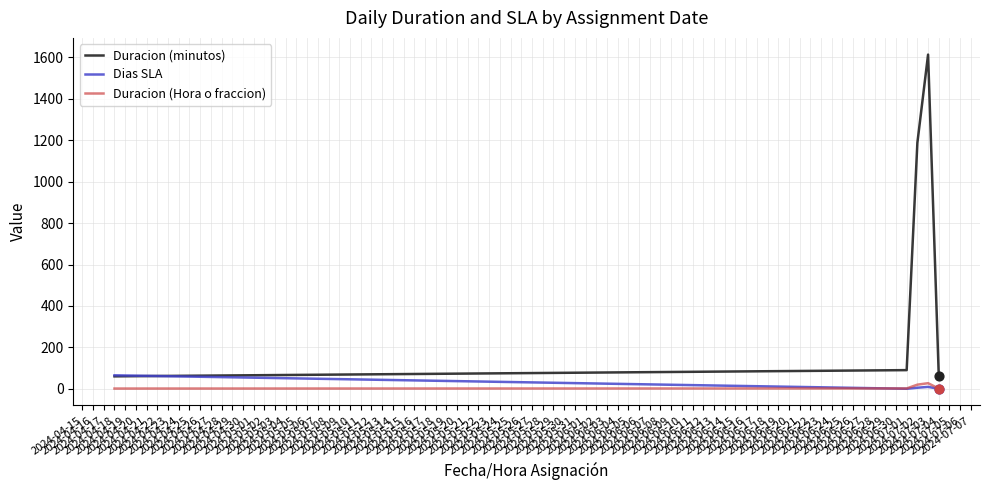

What is the total value across all series at 2024-04-18?

126.0